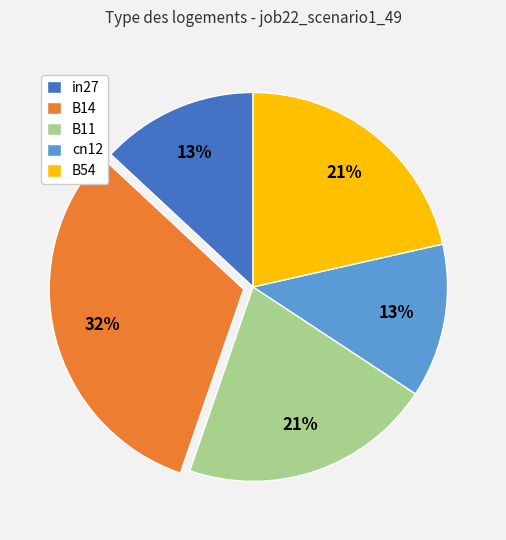

Is the sum of in27 and B11 greater than half?

No